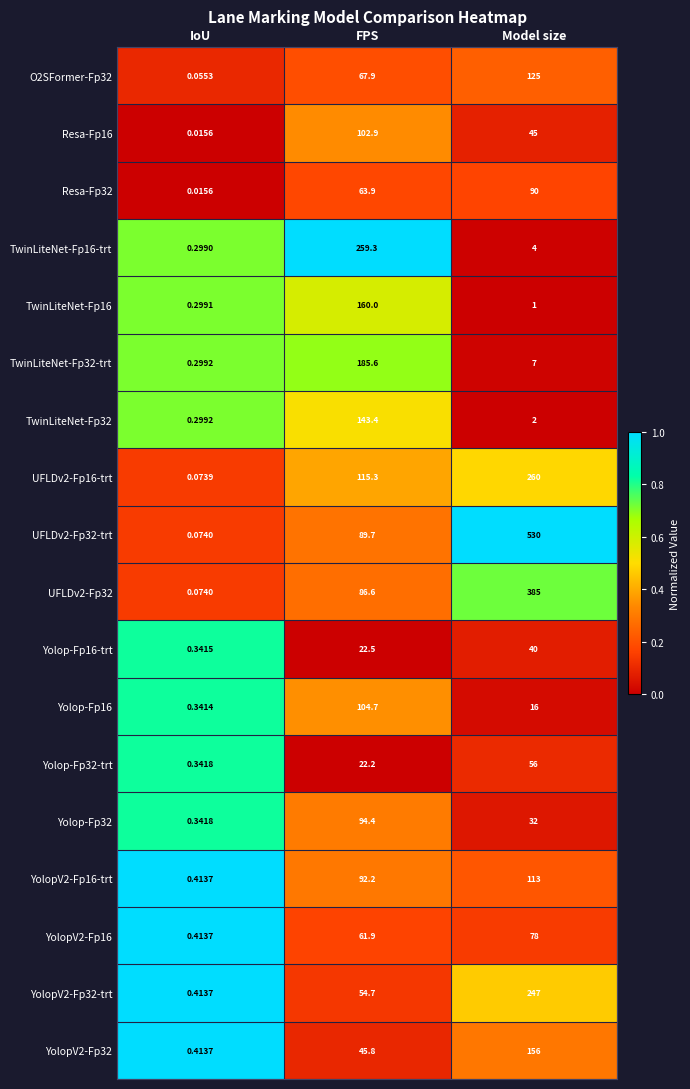

Rank the categories by Yolop-Fp16-trt value from highest to lowest.

Model size, FPS, IoU